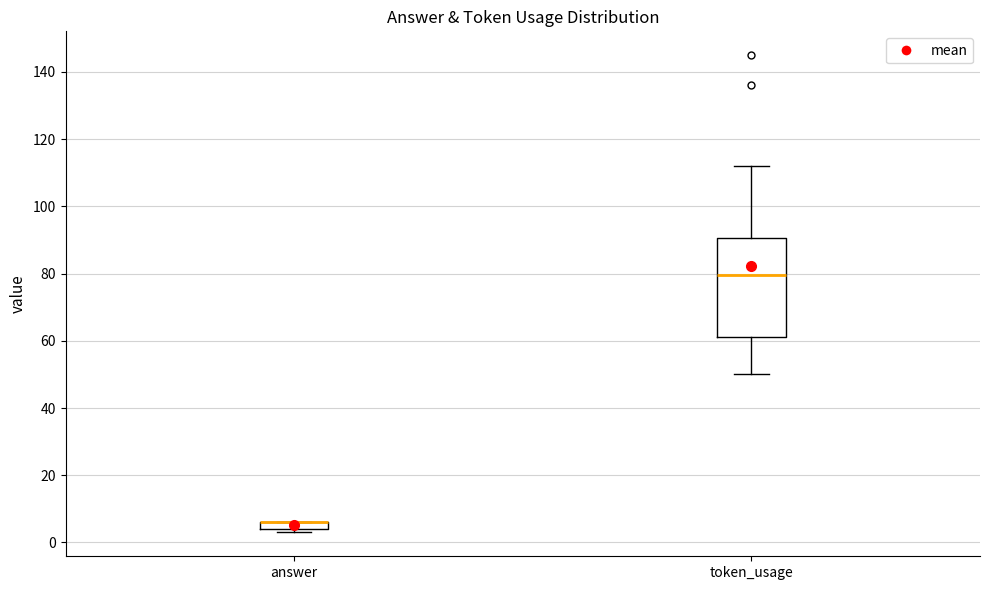

Where is the lower edge of the box for answer on the y-axis? The values are not printed on the chart, so give them approximately, as read against the axis.

4